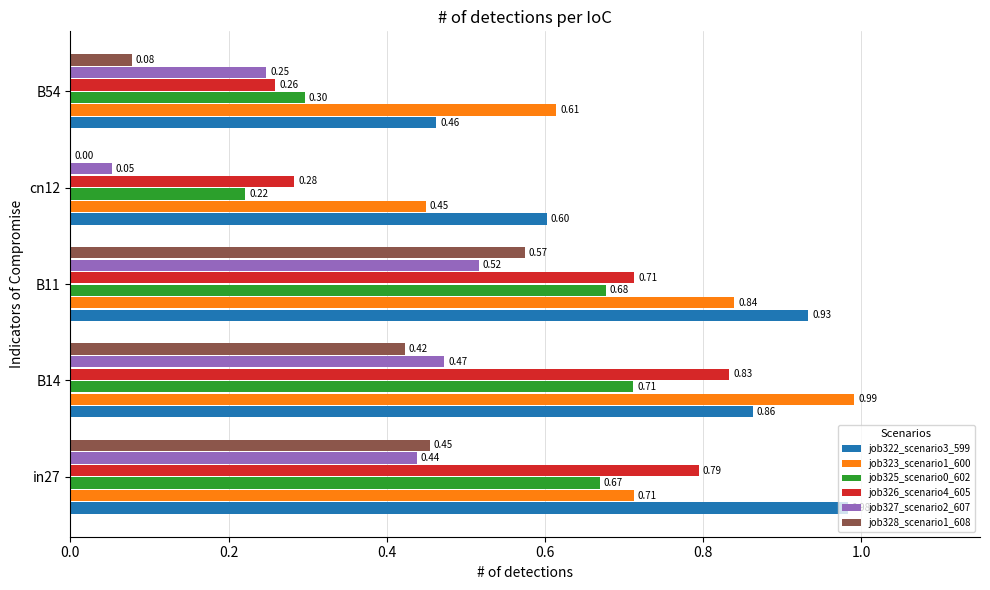

What are all the series names shown in the legend?

job322_scenario3_599, job323_scenario1_600, job325_scenario0_602, job326_scenario4_605, job327_scenario2_607, job328_scenario1_608